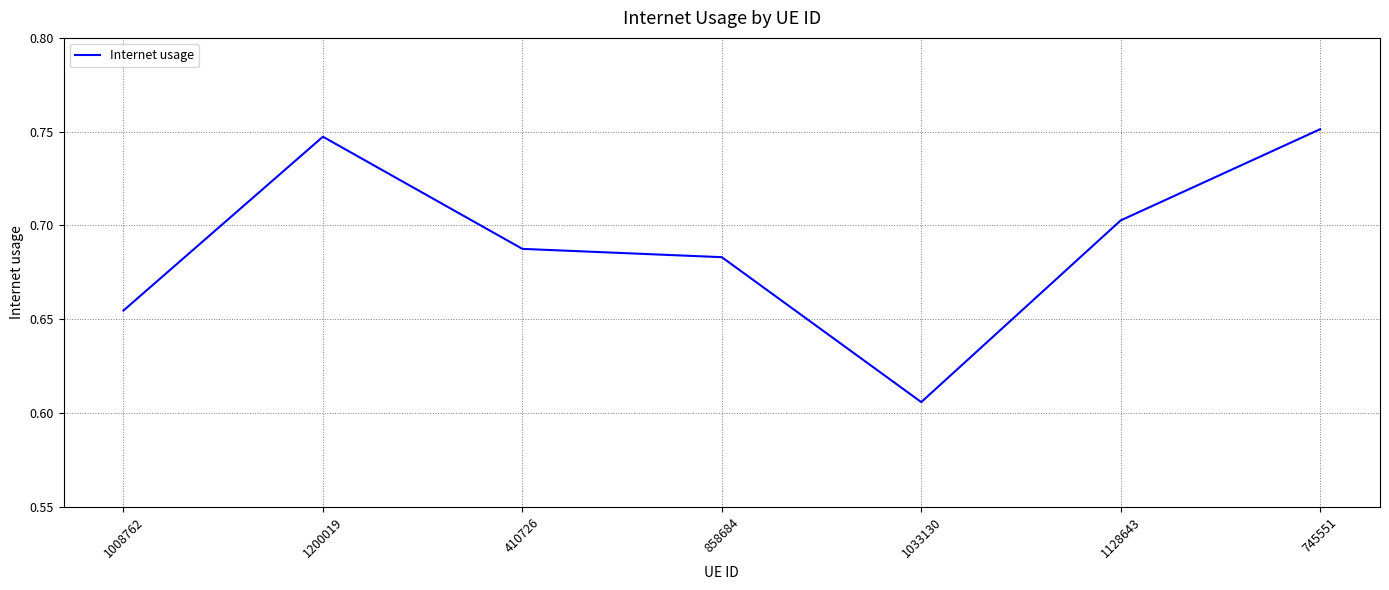

The value at 1033130 is 0.2. True or false?

False